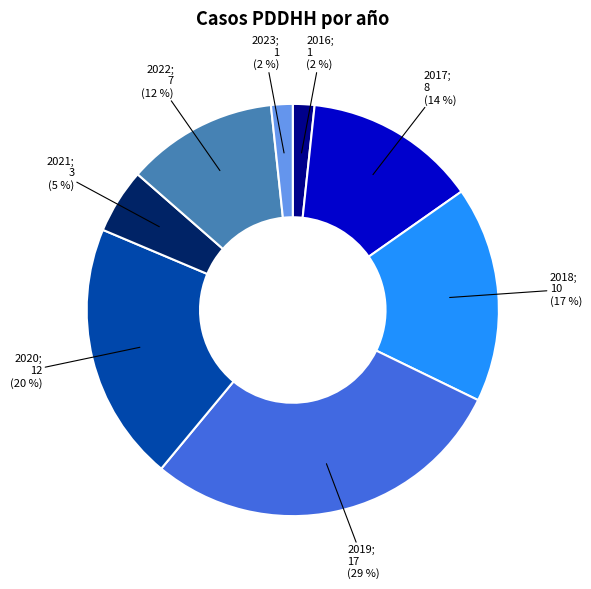

To the nearest percent, what is the average slice percentage?

12%